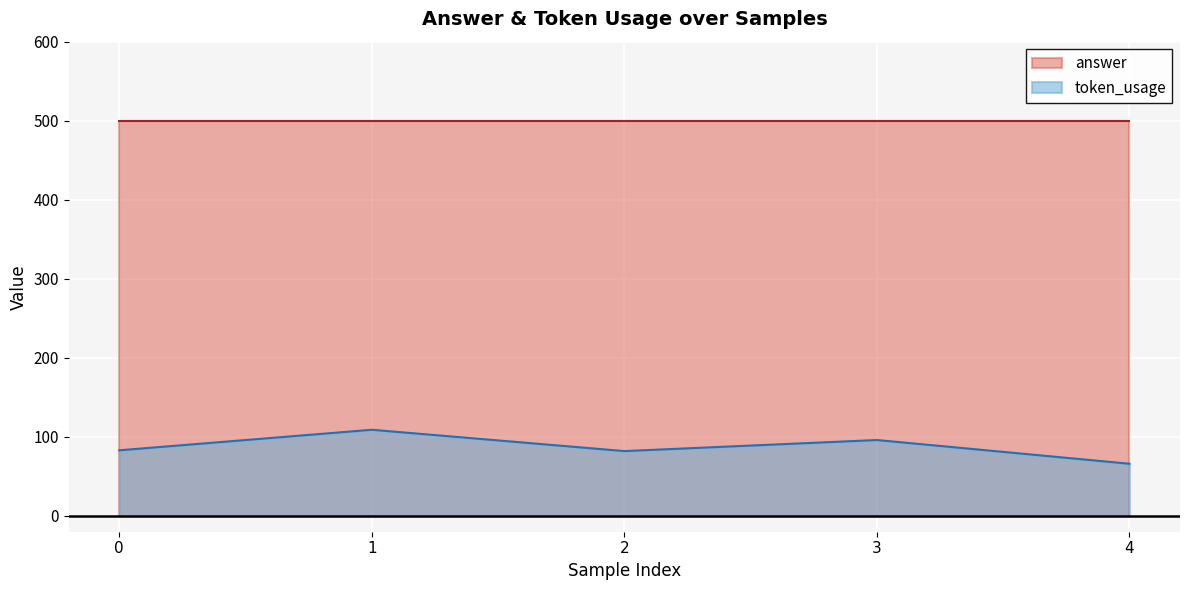

Reading left to right, list all the values displayed in this chart.

83	109	82	96	66